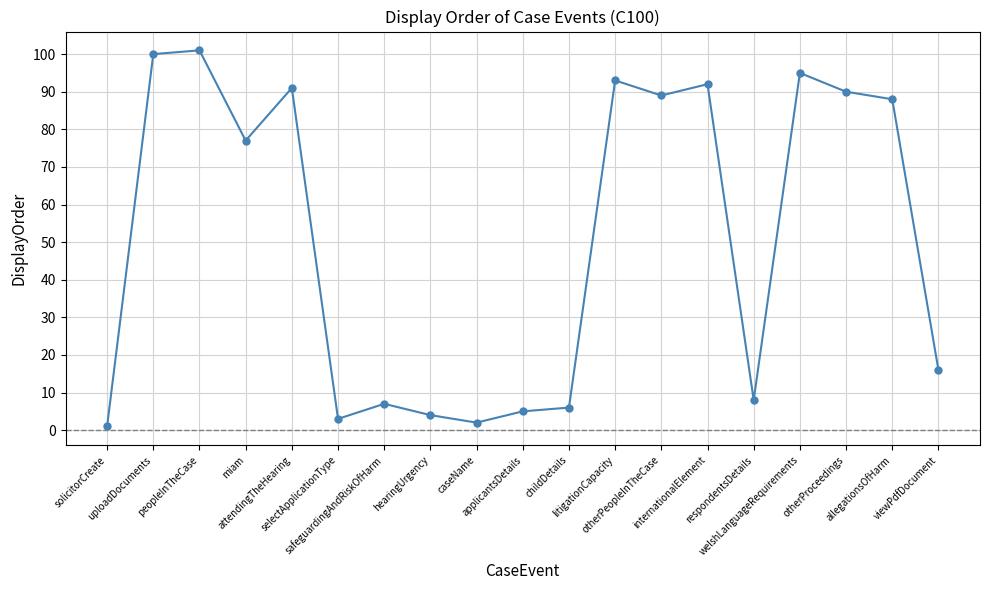

List the labels in order of value, largest first.

peopleInTheCase, uploadDocuments, welshLanguageRequirements, litigationCapacity, internationalElement, attendingTheHearing, otherProceedings, otherPeopleInTheCase, allegationsOfHarm, miam, viewPdfDocument, respondentsDetails, safeguardingAndRiskOfHarm, childDetails, applicantsDetails, hearingUrgency, selectApplicationType, caseName, solicitorCreate